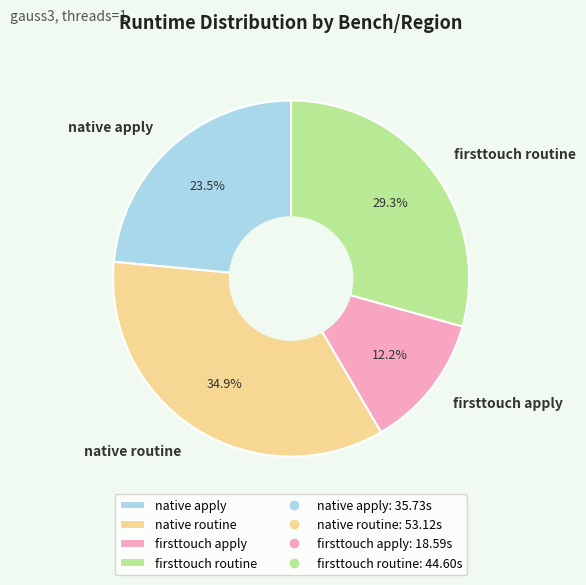

Which slice is the smallest?

firsttouch apply